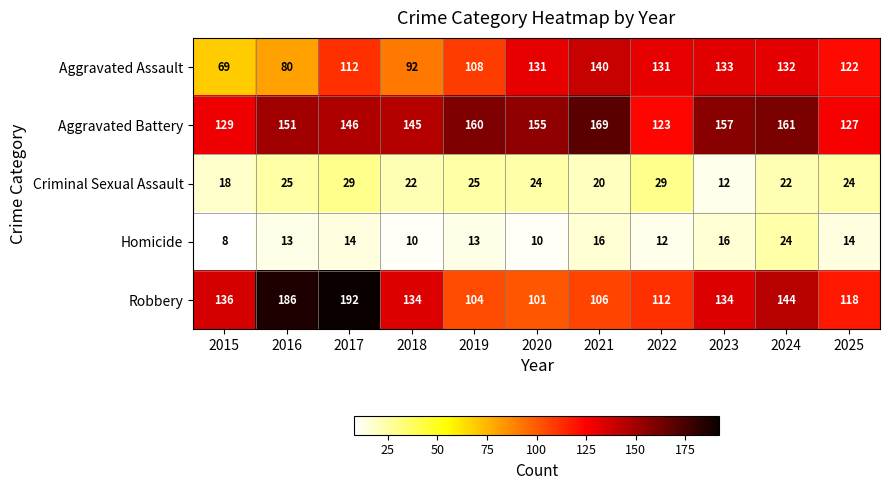

At which label is Aggravated Battery closest to 146?

2017